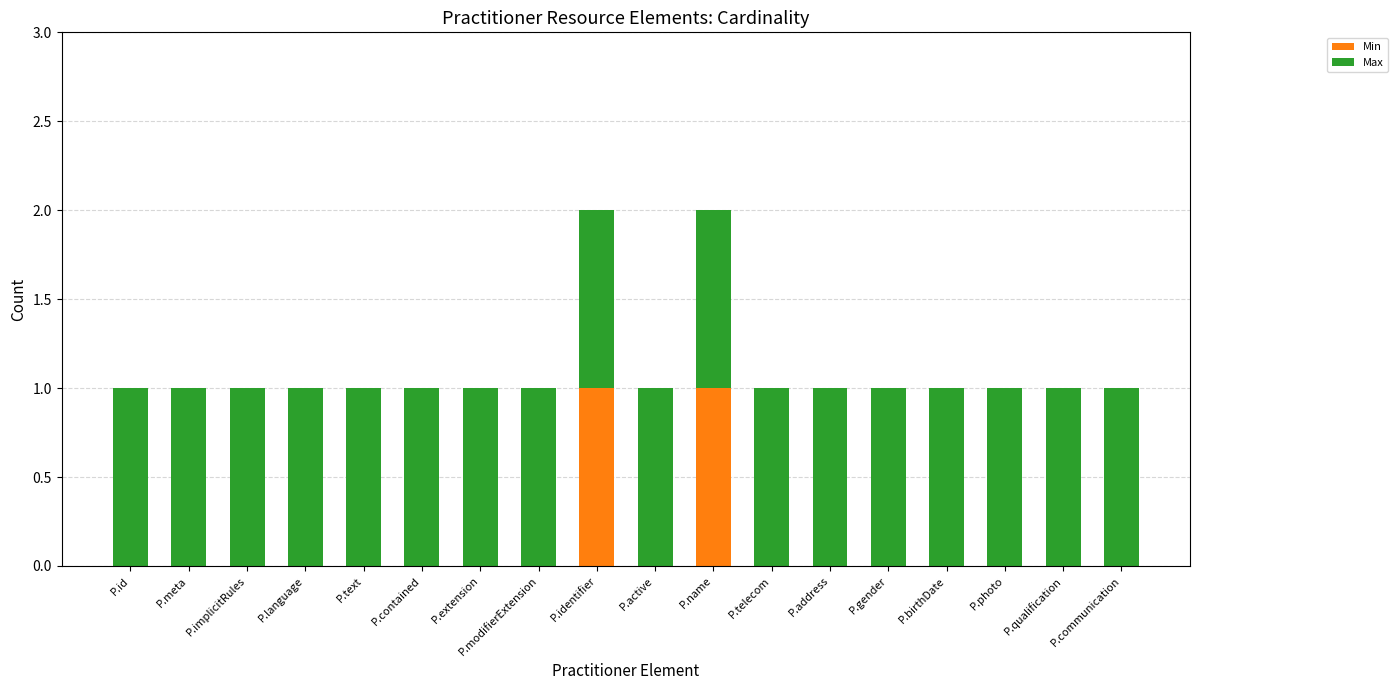

True or false: Min has a value of 0 at P.gender.

True